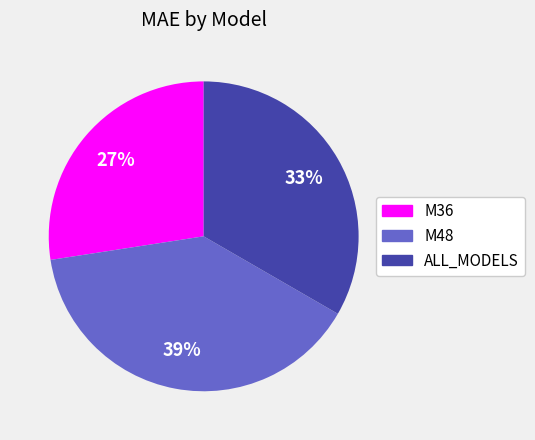

Rank the categories by value from highest to lowest.

M48, ALL_MODELS, M36